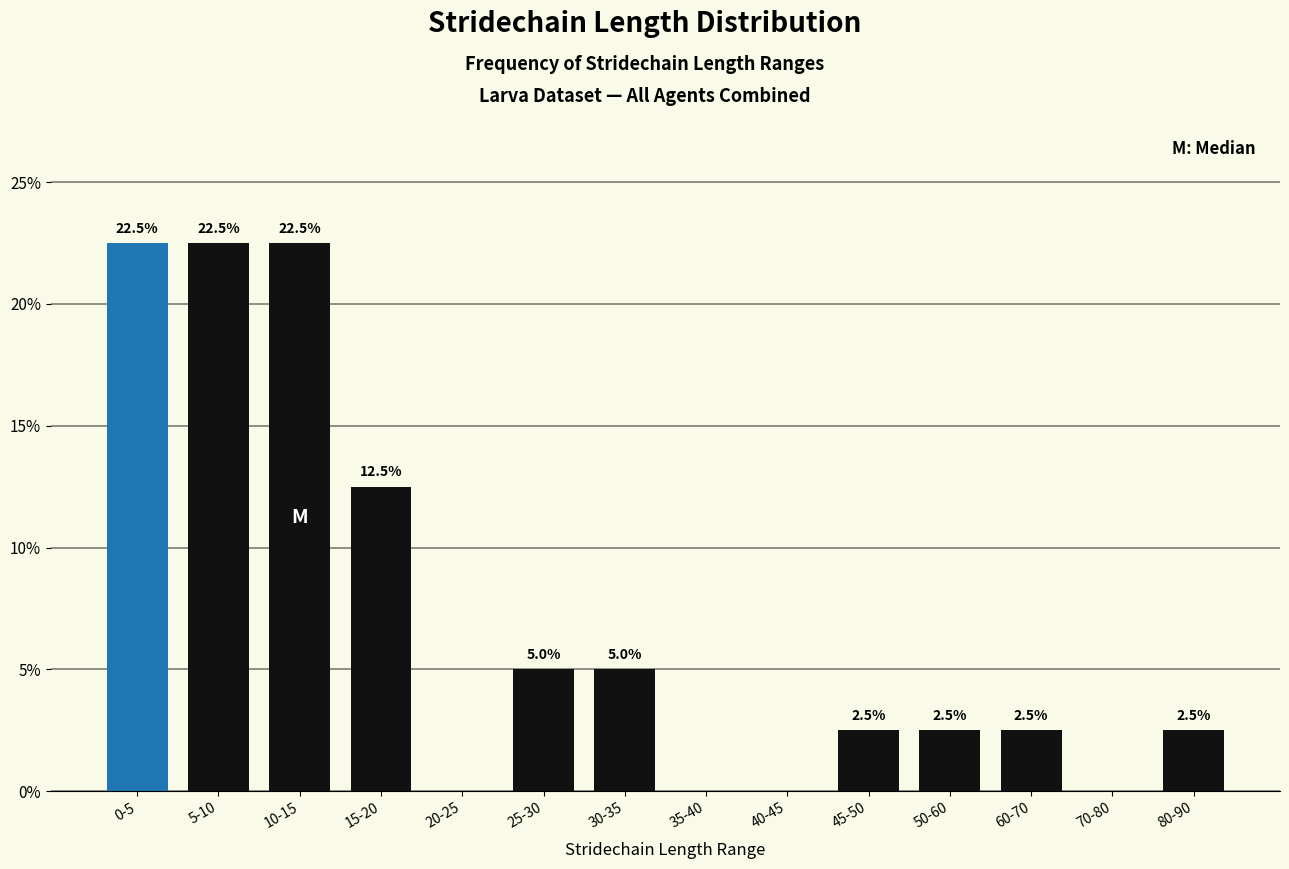

Does the chart contain stacked bars?

No